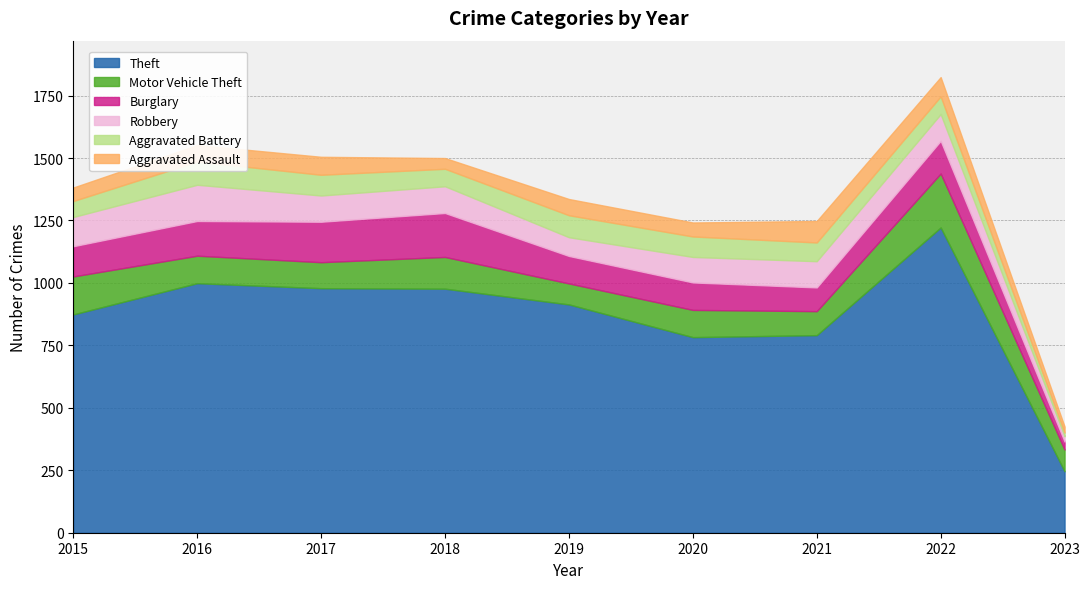

True or false: Motor Vehicle Theft has a value of 112 at 2019.

False